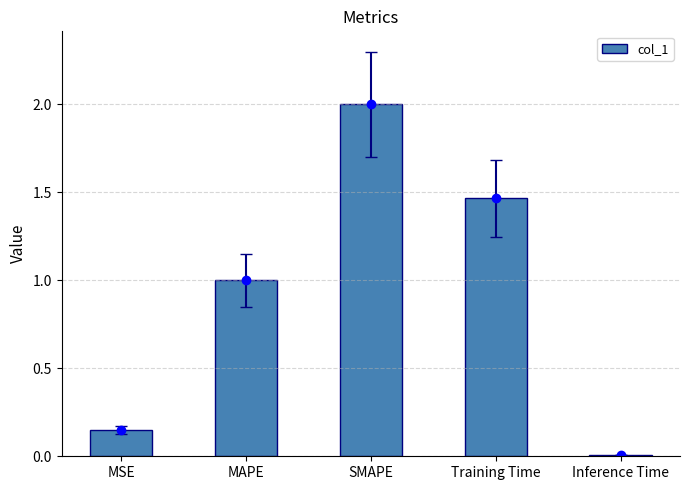

Rank the categories by value from highest to lowest.

SMAPE, Training Time, MAPE, MSE, Inference Time